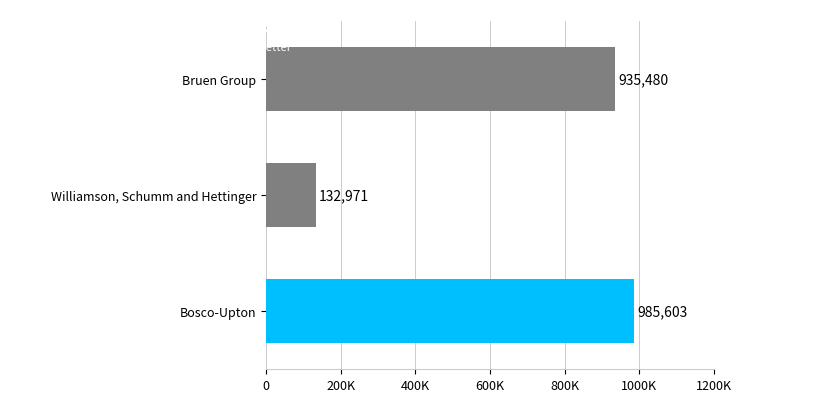

Rank the categories by value from lowest to highest.

Williamson, Schumm and Hettinger, Bruen Group, Bosco-Upton